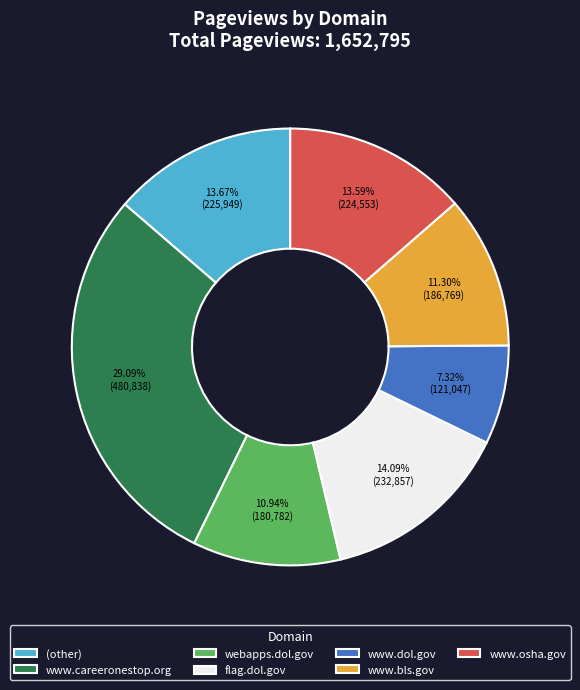

Is there a majority slice in this chart?

No